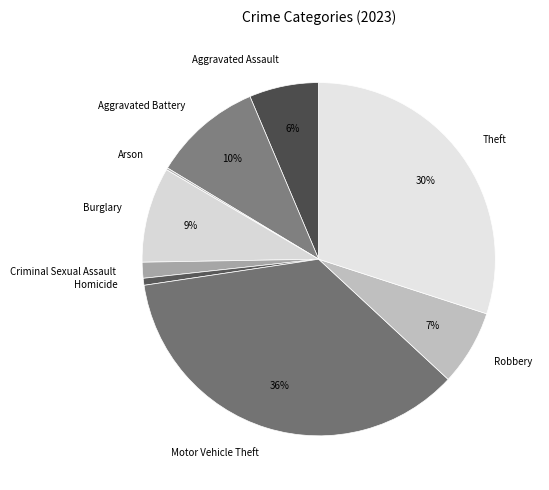

What is the largest slice in the pie chart?

Motor Vehicle Theft